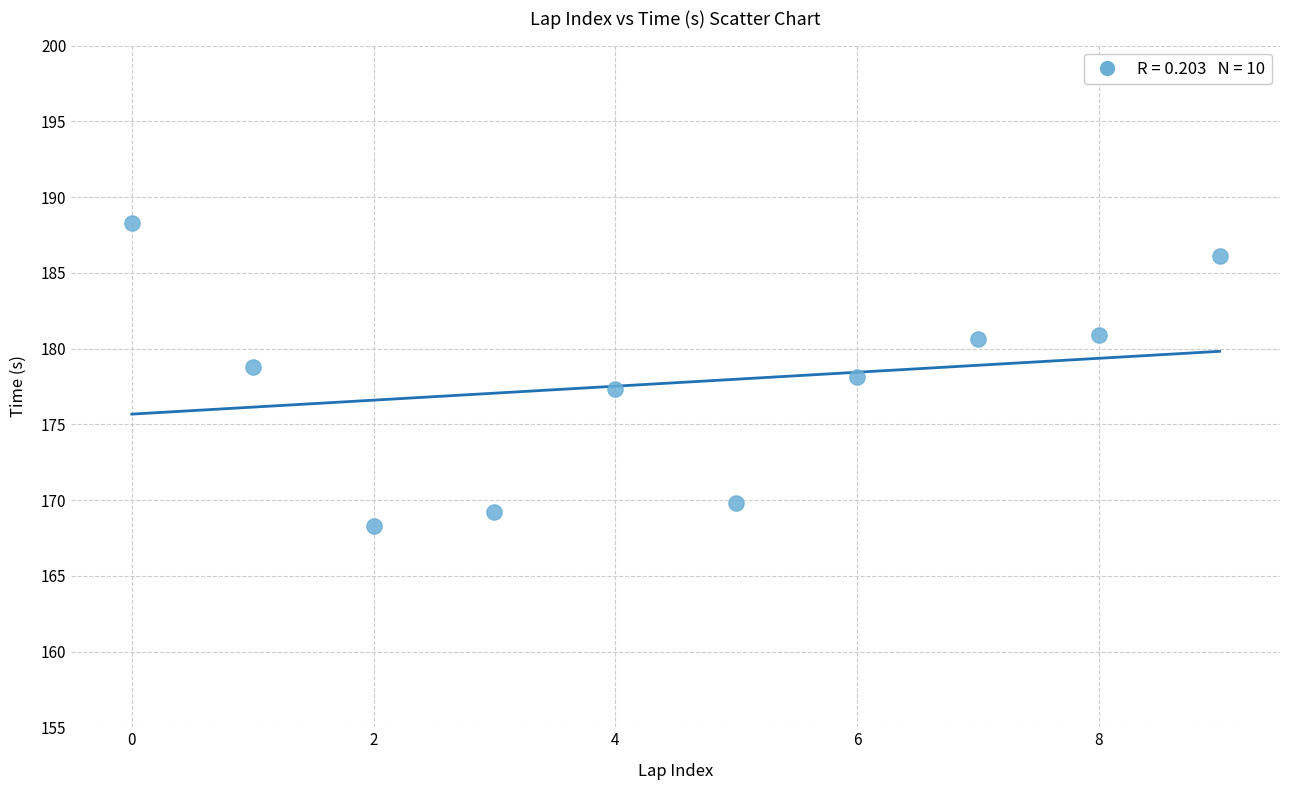

What is the average Y value?

177.7